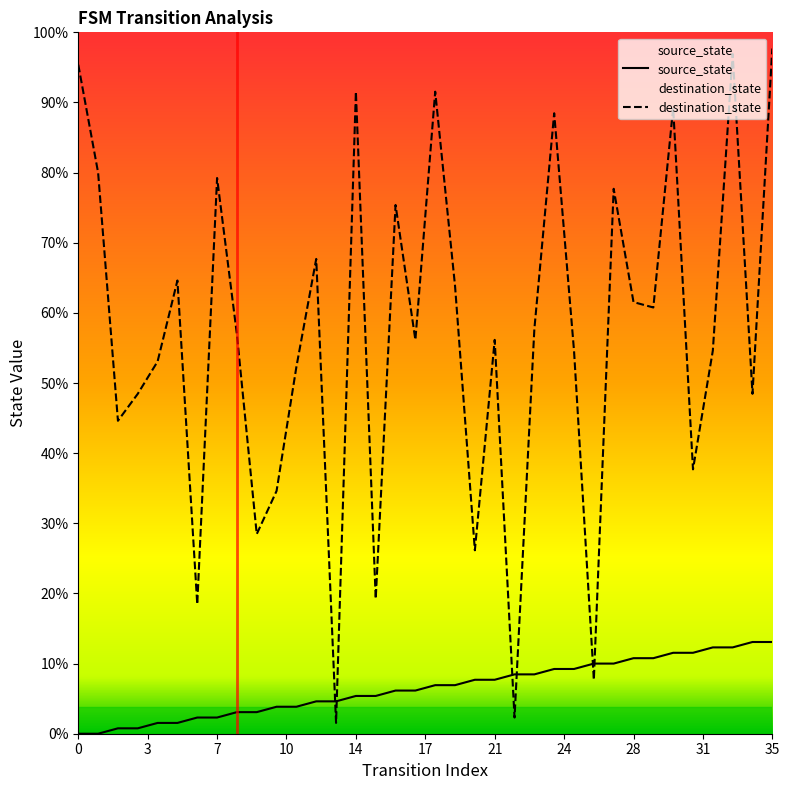

Which series changed the most between 7 and 24?

destination_state